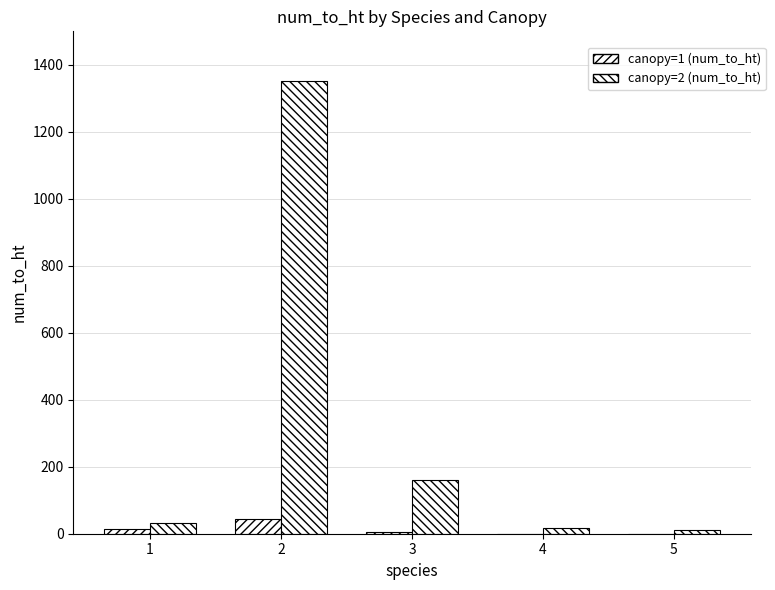

Which series has the widest spread of values?

canopy=2 (num_to_ht)